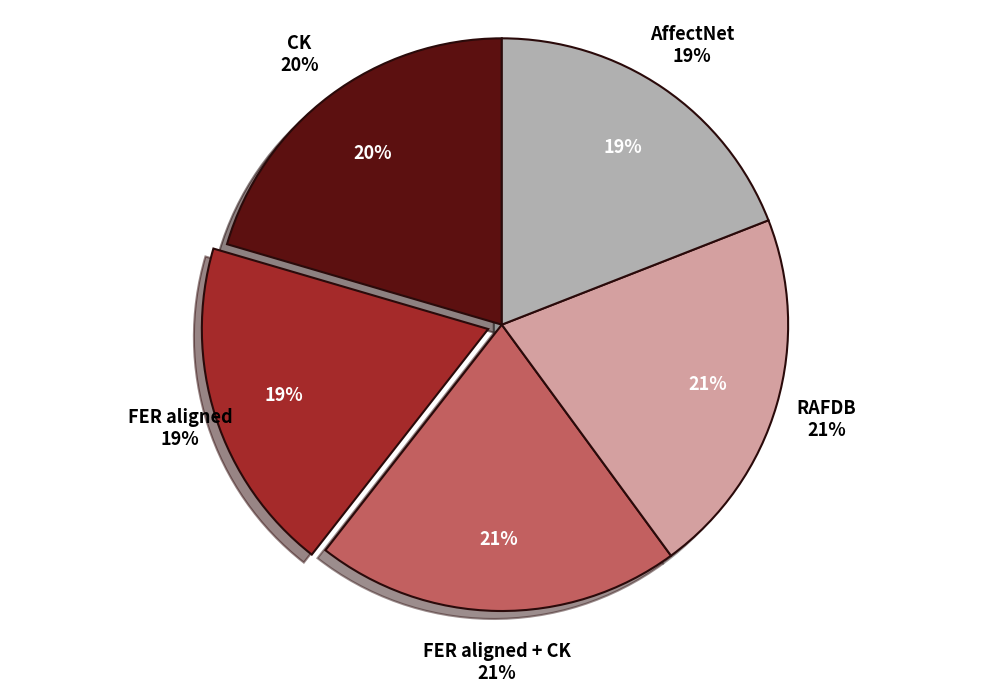

To the nearest percent, what percentage of the pie is FER aligned + CK?

21%